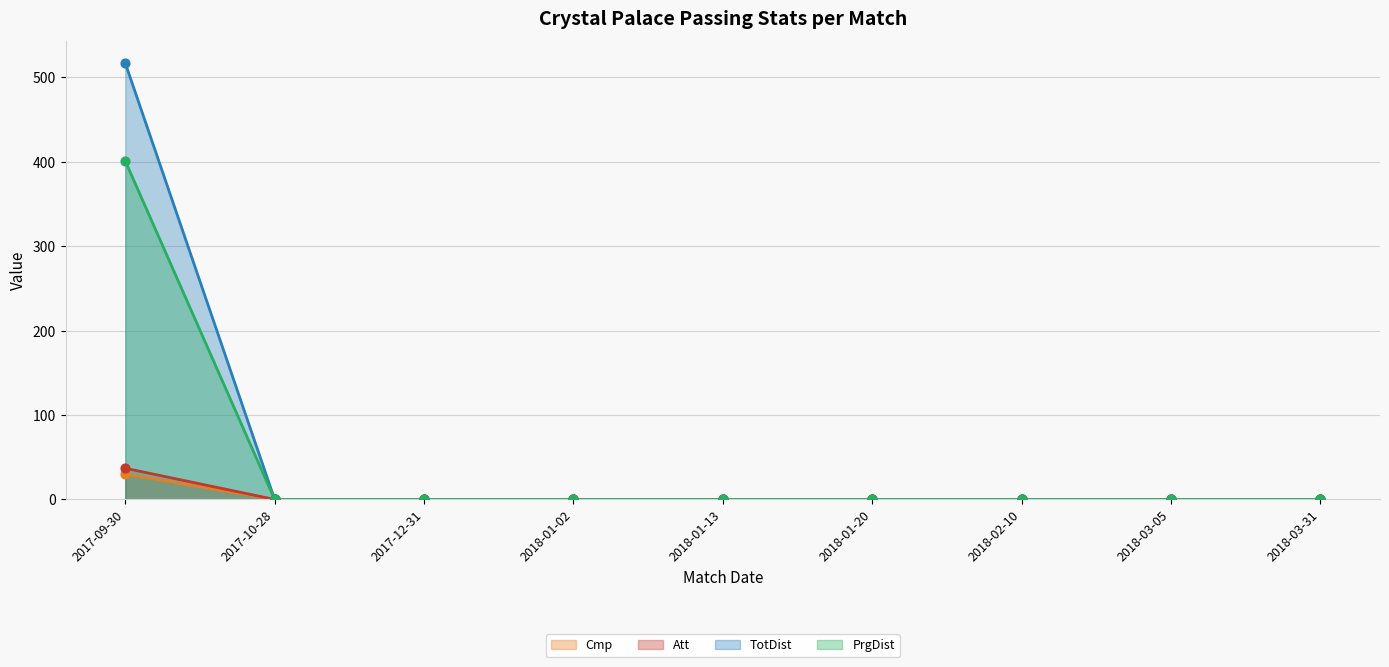

Which series reaches the minimum Y coordinate?

Cmp